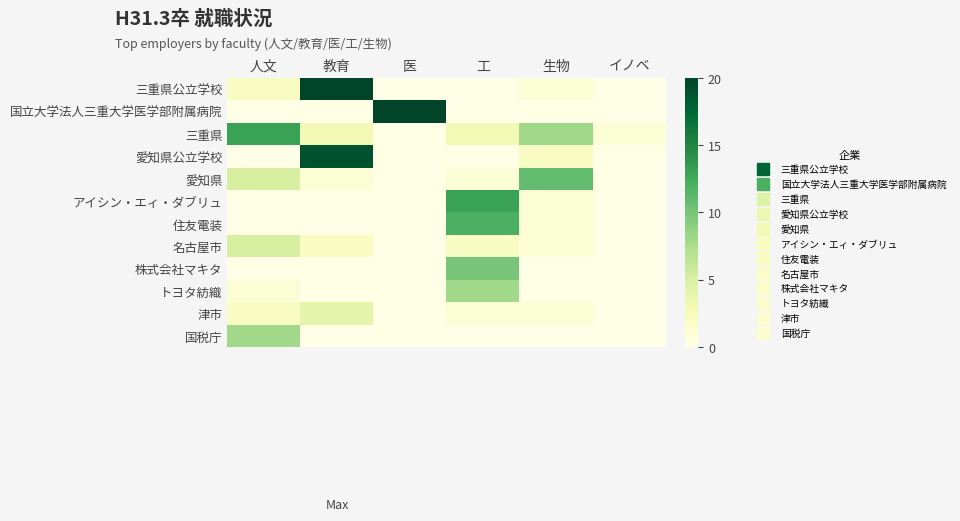

Which series changed the most between 医 and 工?

国立大学法人三重大学医学部附属病院